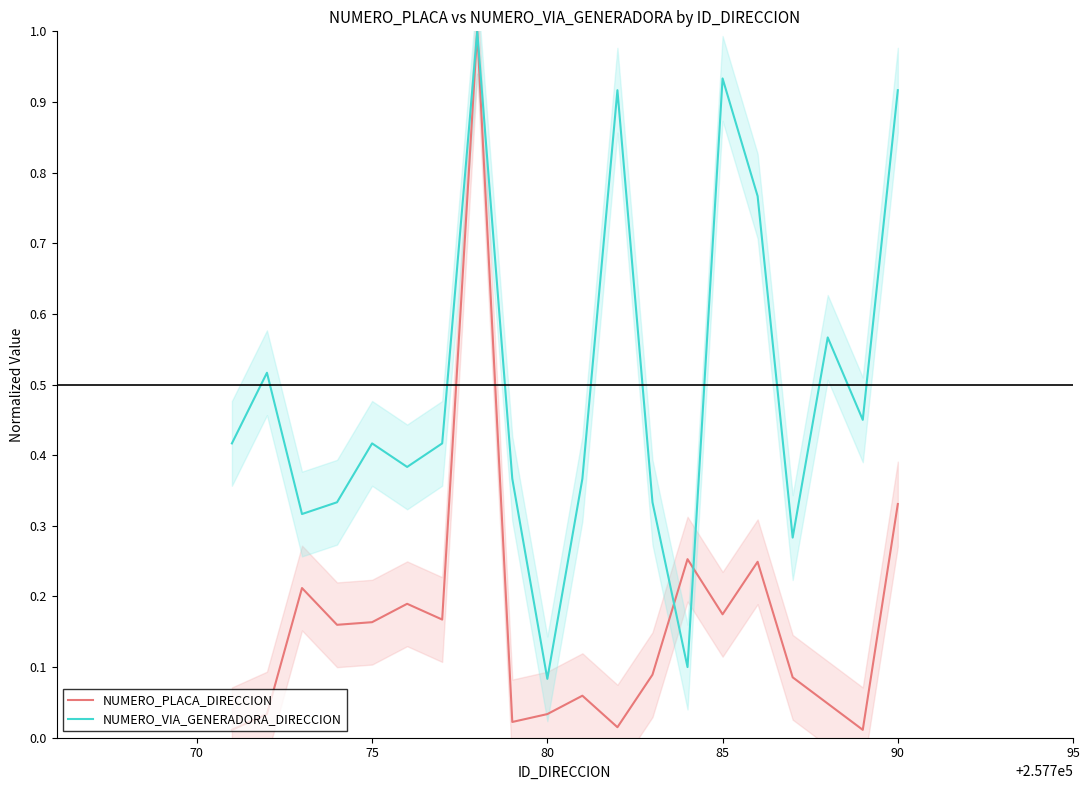

True or false: NUMERO_PLACA_DIRECCION has a value of 0.5 at 90.

False